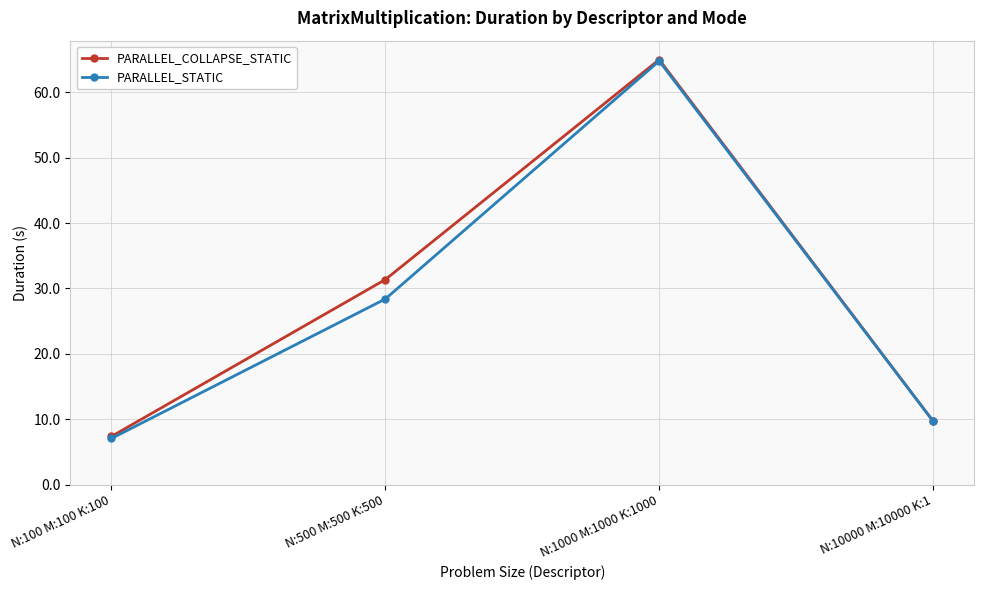

What is the sum of the PARALLEL_COLLAPSE_STATIC values at N:10000 M:10000 K:1 and N:100 M:100 K:100?

17.1